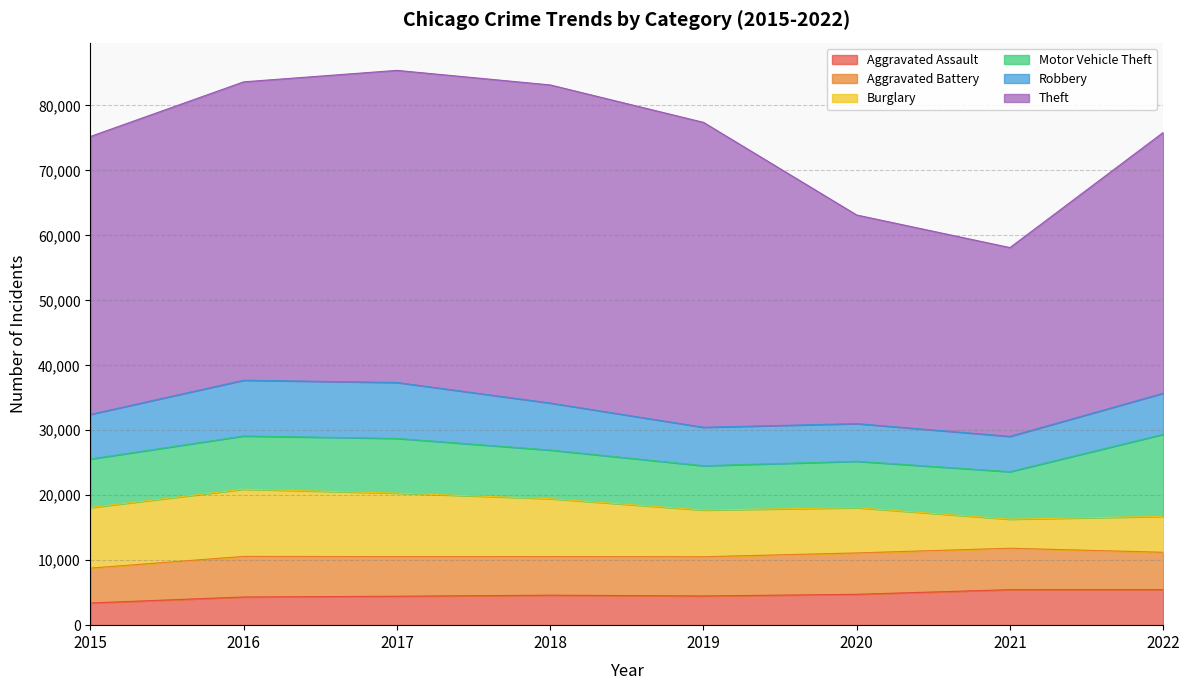

Which category has the highest value in the Burglary series?

2016